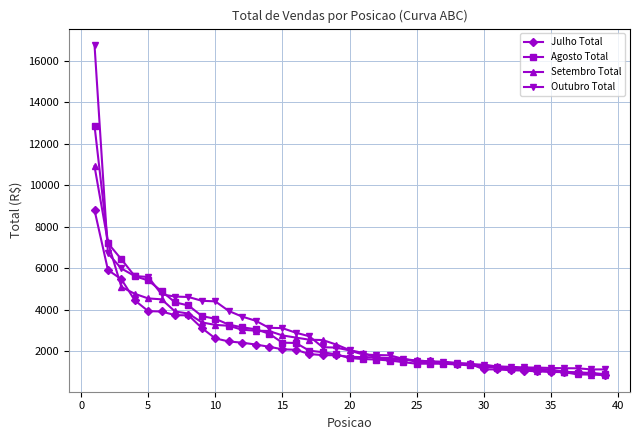

What is the value of the Agosto Total point at the 38th from the left?

966